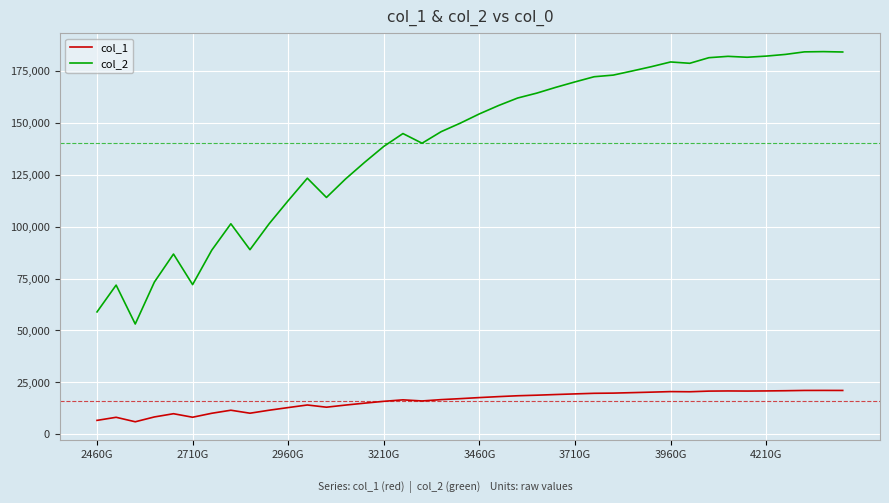

Which series has the widest spread of values?

col_2